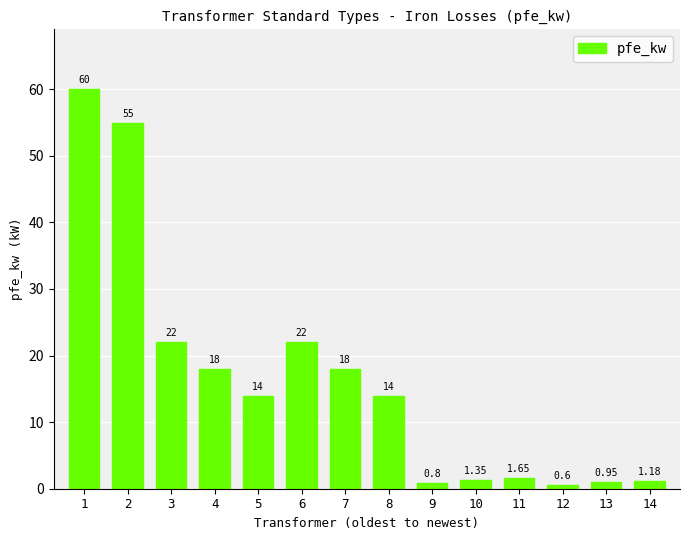

What is the average value?

16.4